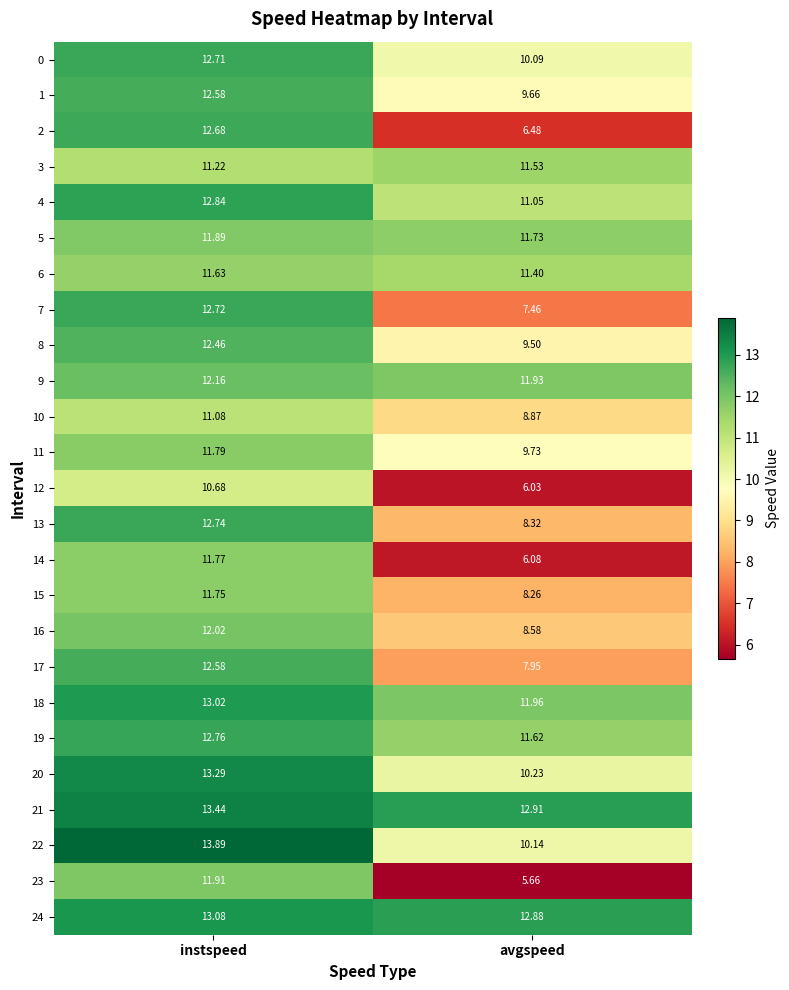

At which label is 5 closest to 11?

avgspeed